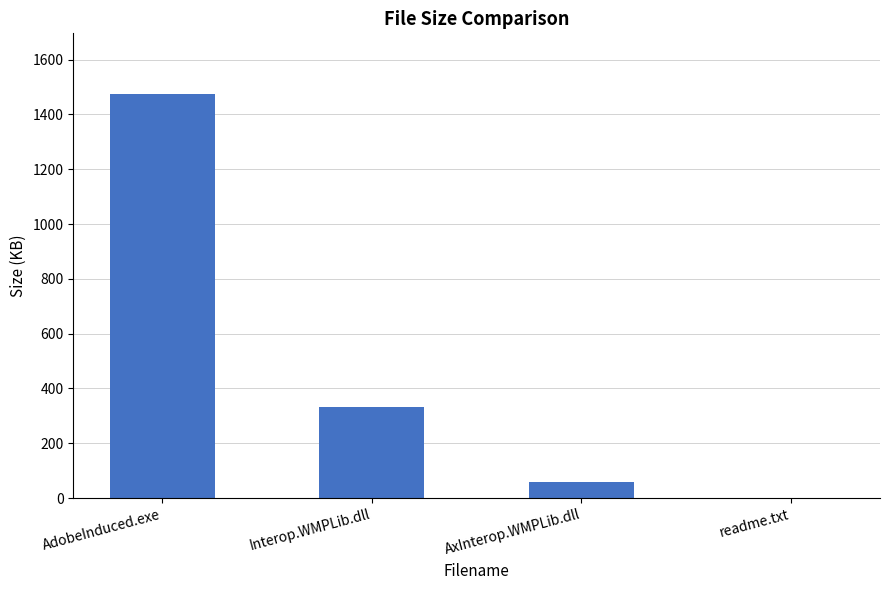

What is the change in value from Interop.WMPLib.dll to AxInterop.WMPLib.dll?

-272.0